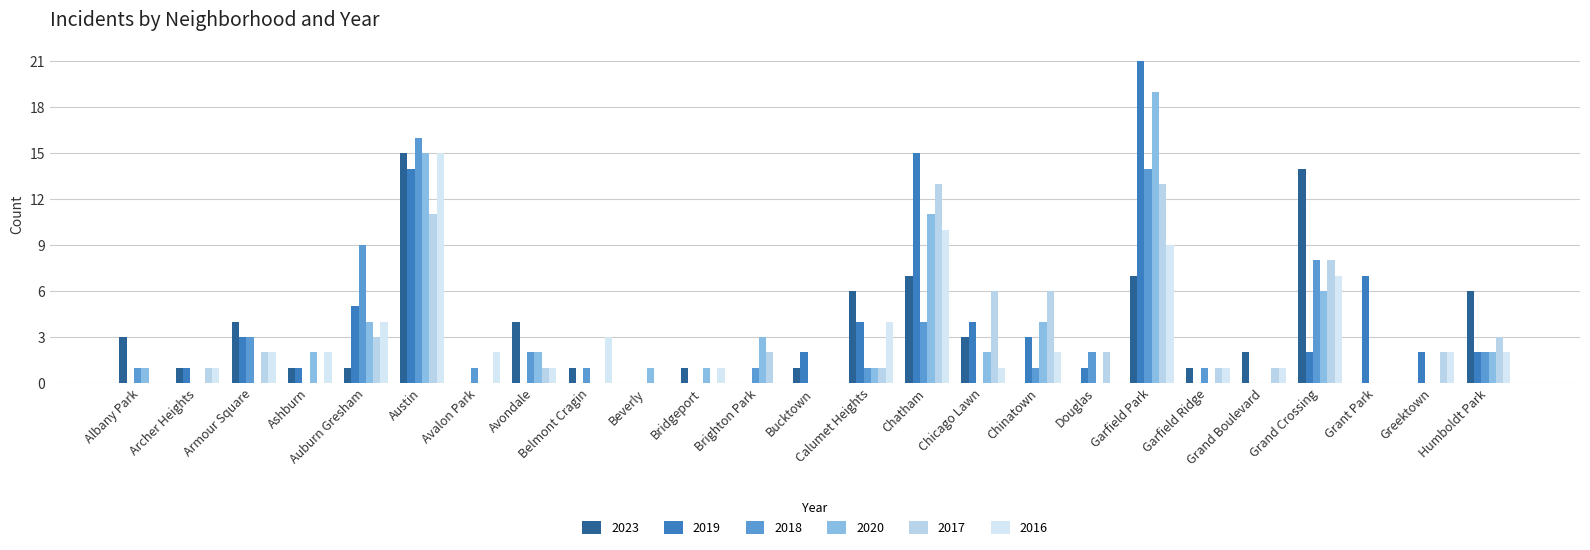

What is the average value of the 2019 series?

3